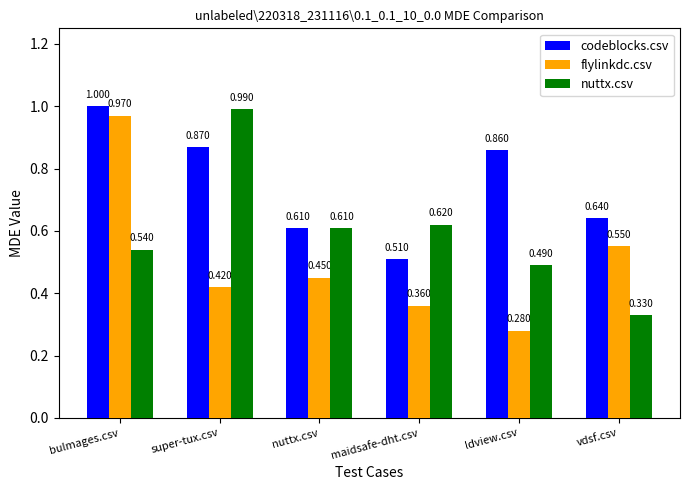

Which series changed the most between nuttx.csv and vdsf.csv?

nuttx.csv